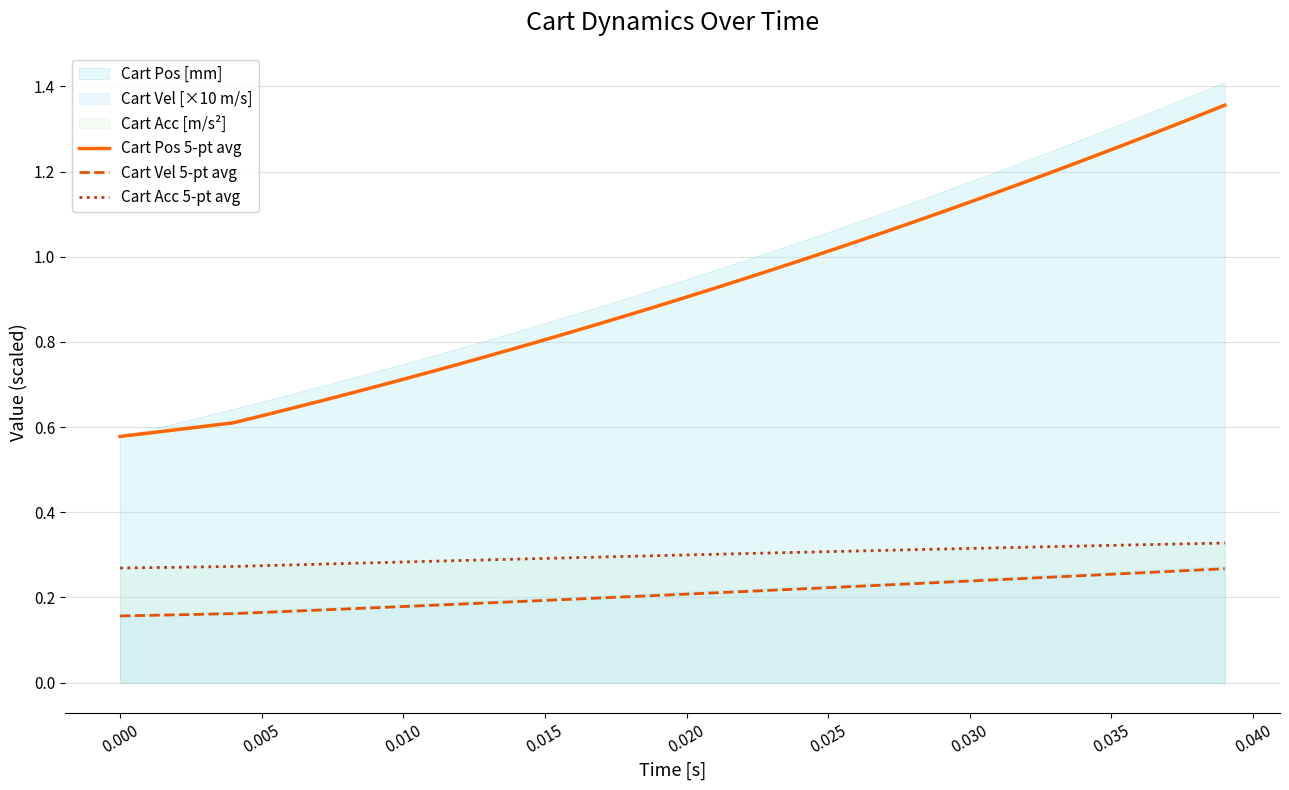

True or false: Cart Acc 5-pt avg and Cart Vel 5-pt avg cross at least once.

False